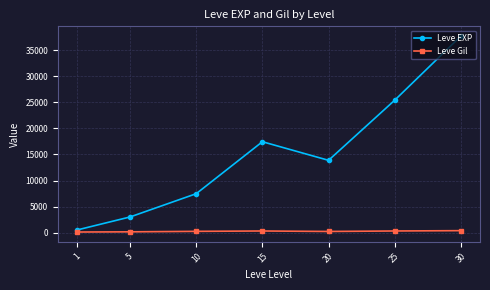

Where does the Leve Gil series first go above 242?

10